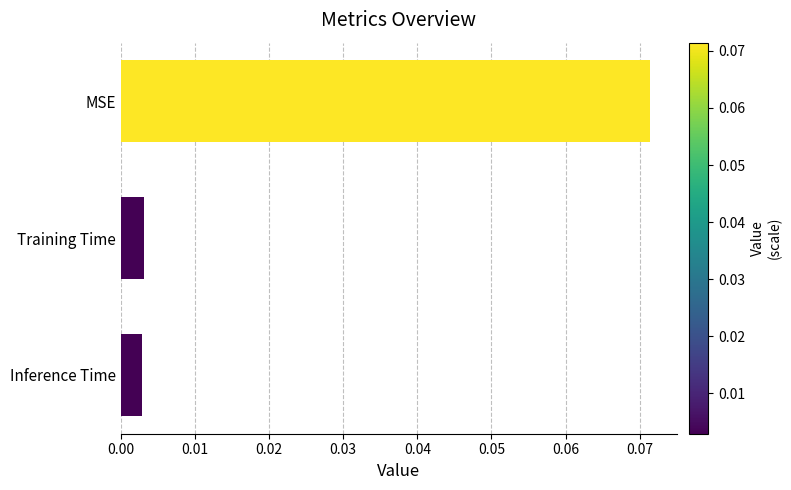

What is the label of the 2nd bar from the bottom?

Training Time